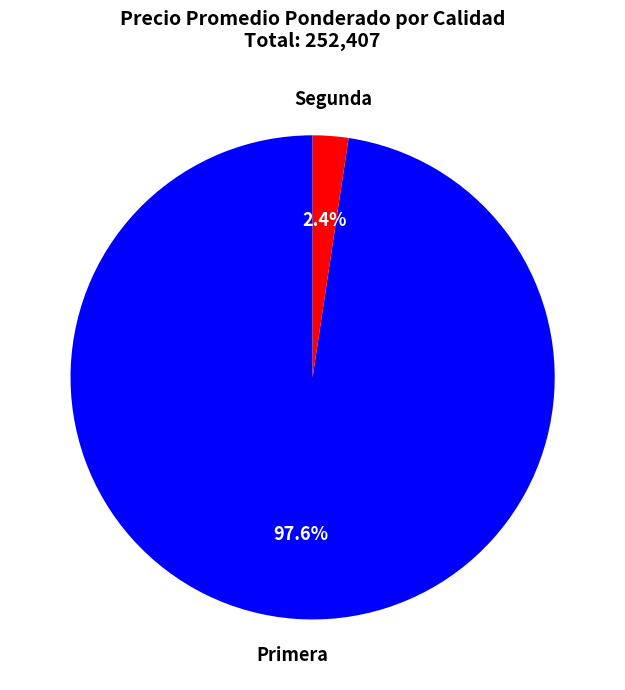

Is the sum of Segunda and Primera greater than half?

Yes